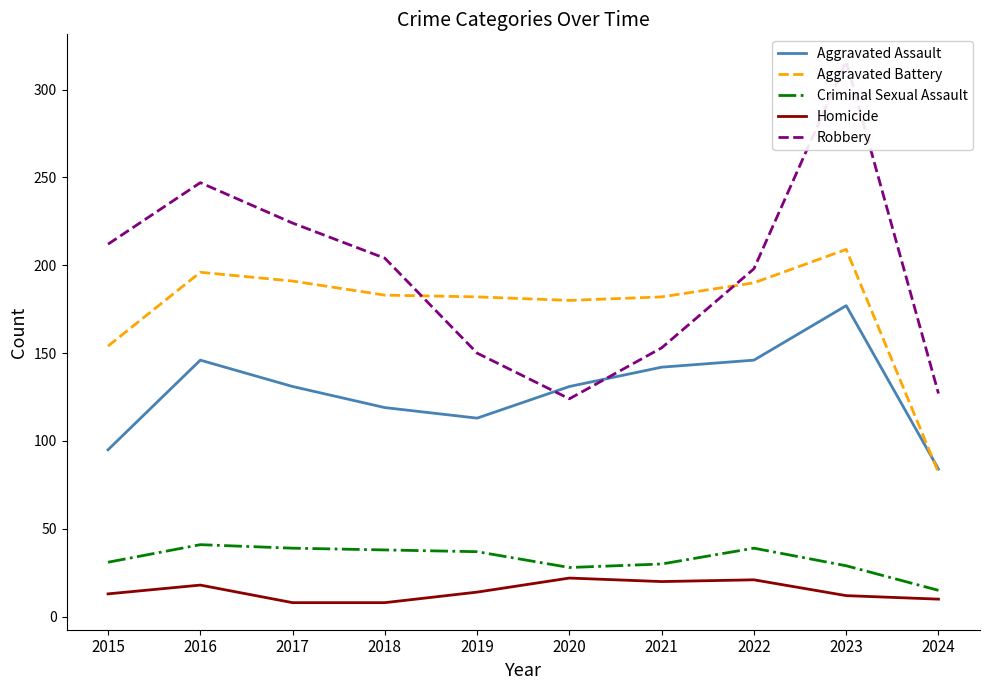

Between 2015 and 2021, which is larger?

2021